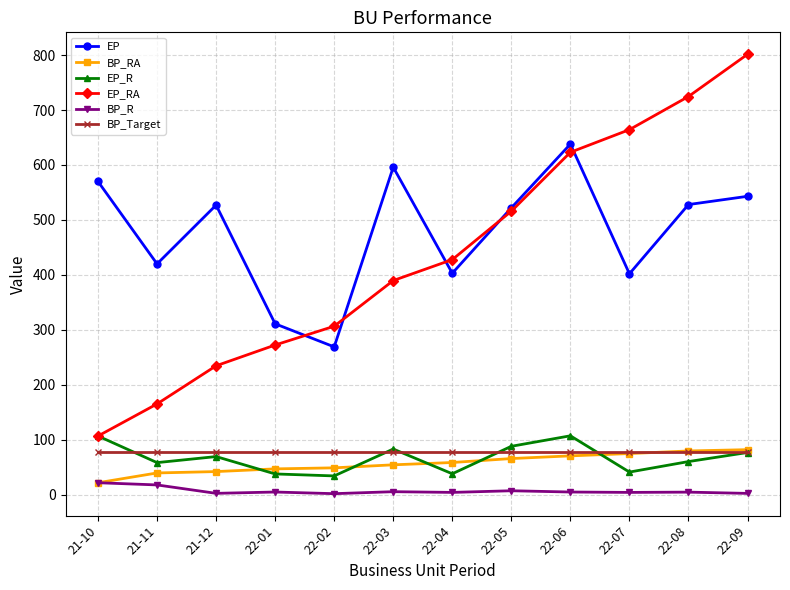

How many lines are shown in the chart?

6